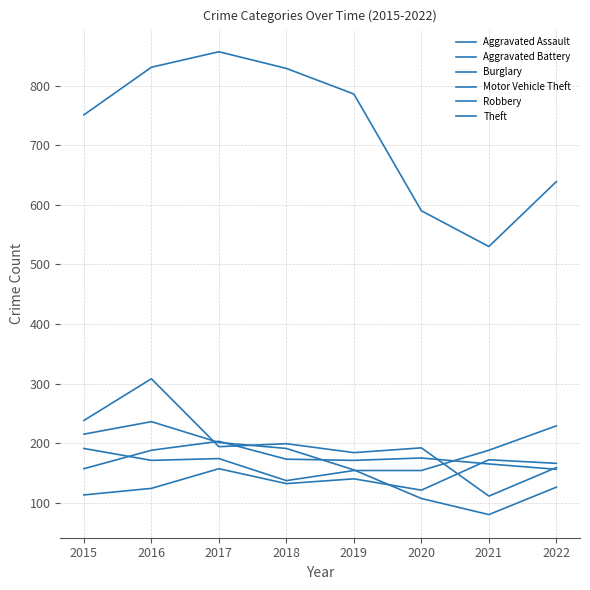

How many interior local valleys does the Theft series have?

1